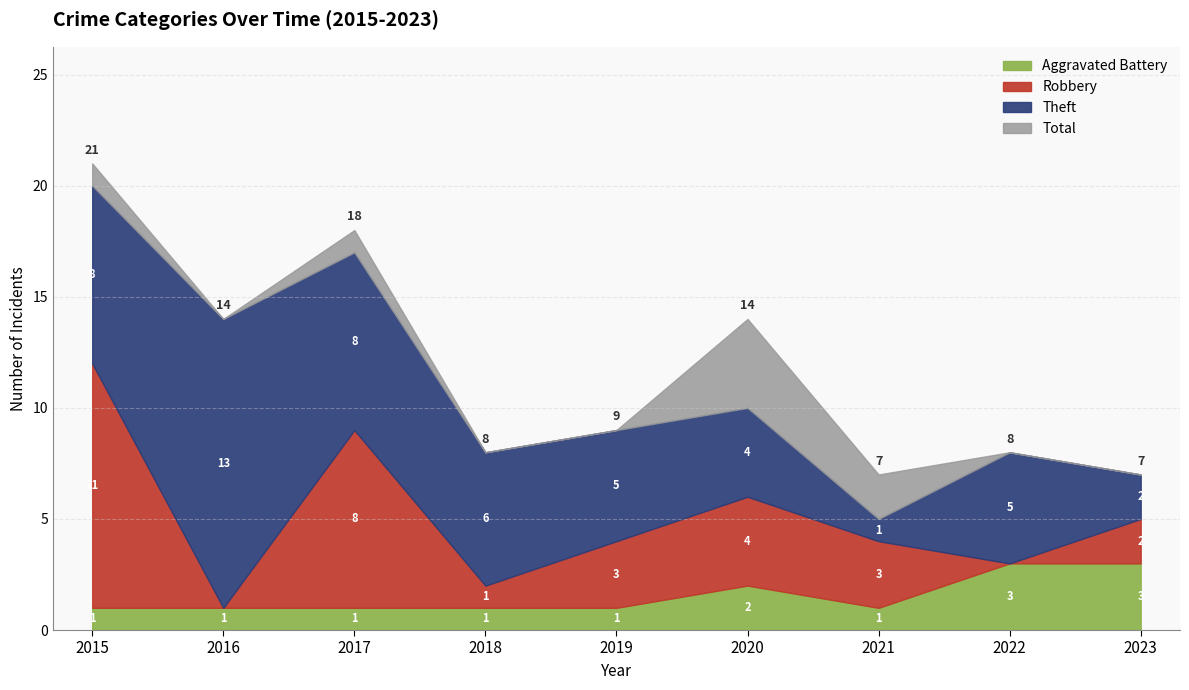

At which category does the chart reach its peak across all series?

2015